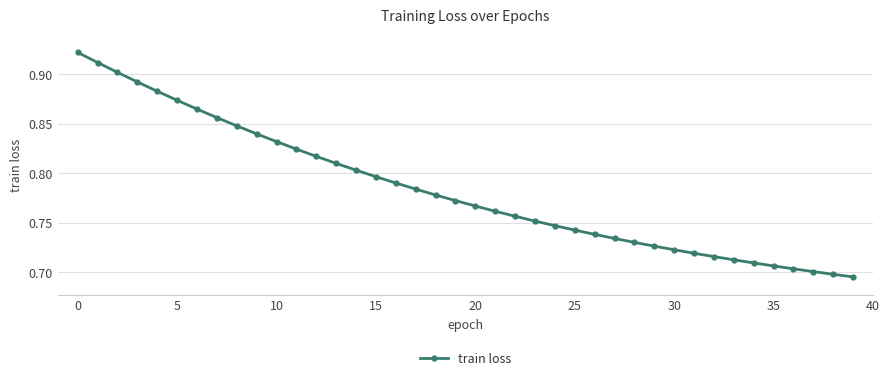

How many values are between 0 and 1?

40